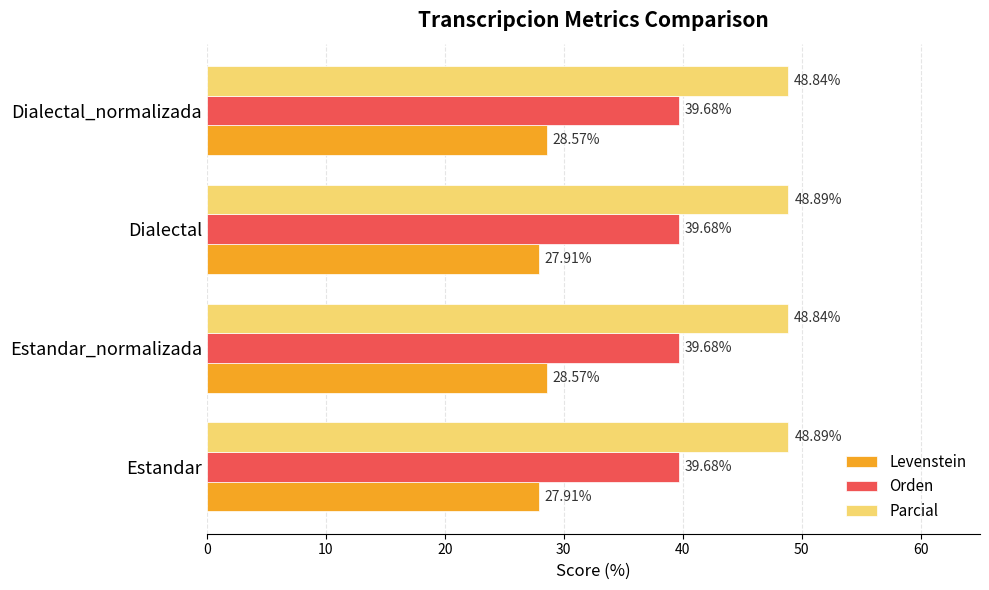

What is the minimum value for Parcial?

48.8